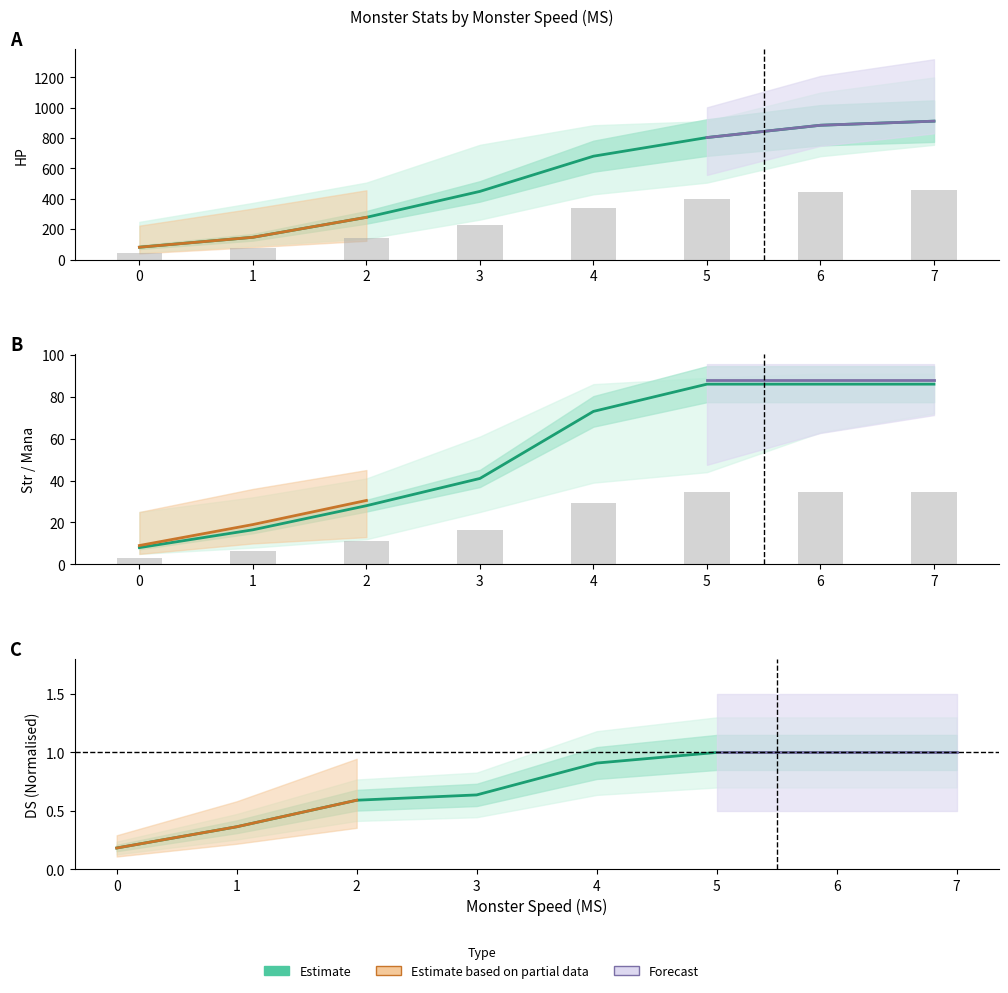

What is the spread (max minus min) of values at 1?

146.1